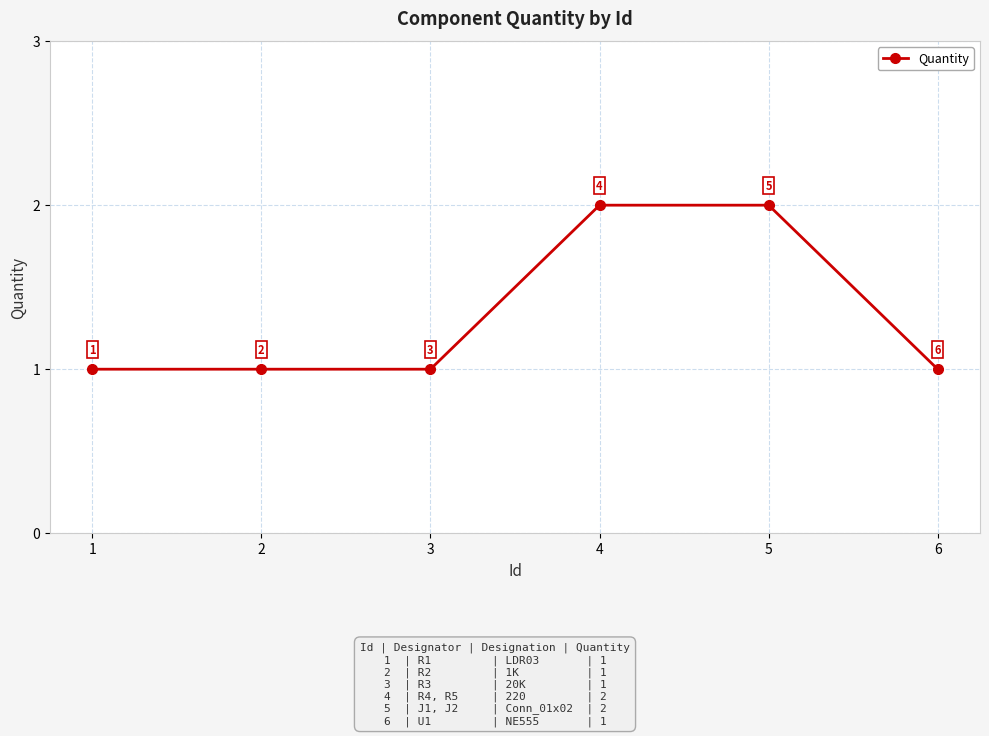

What is the value of the 2nd point from the left?

1